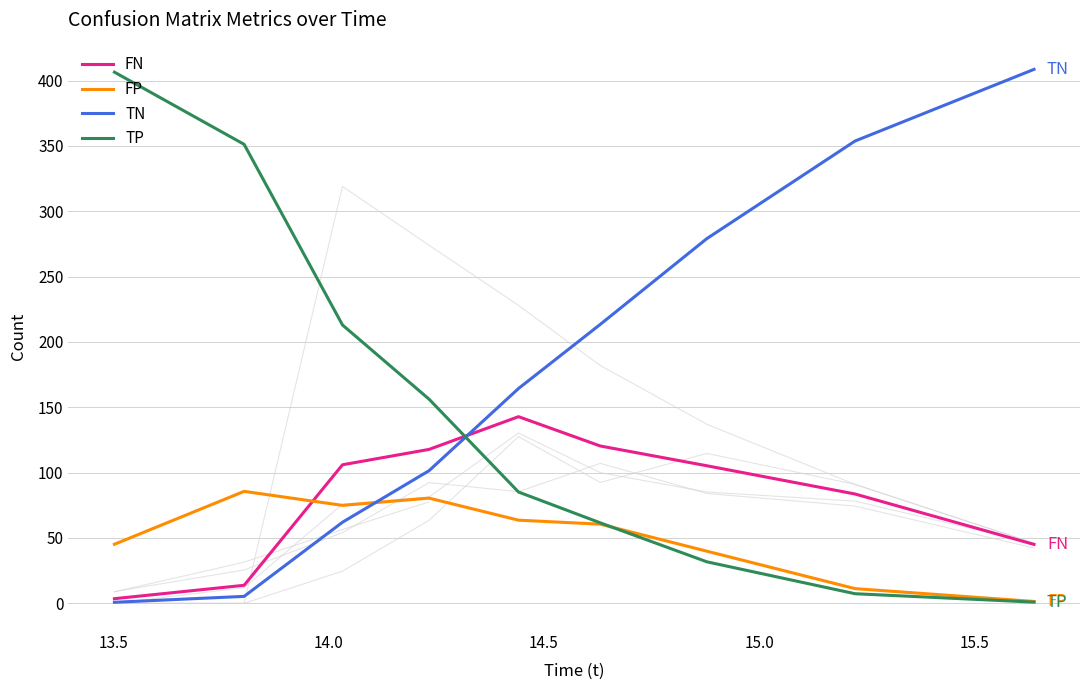

After their last crossing, which series has the higher values: TN or TP?

TN